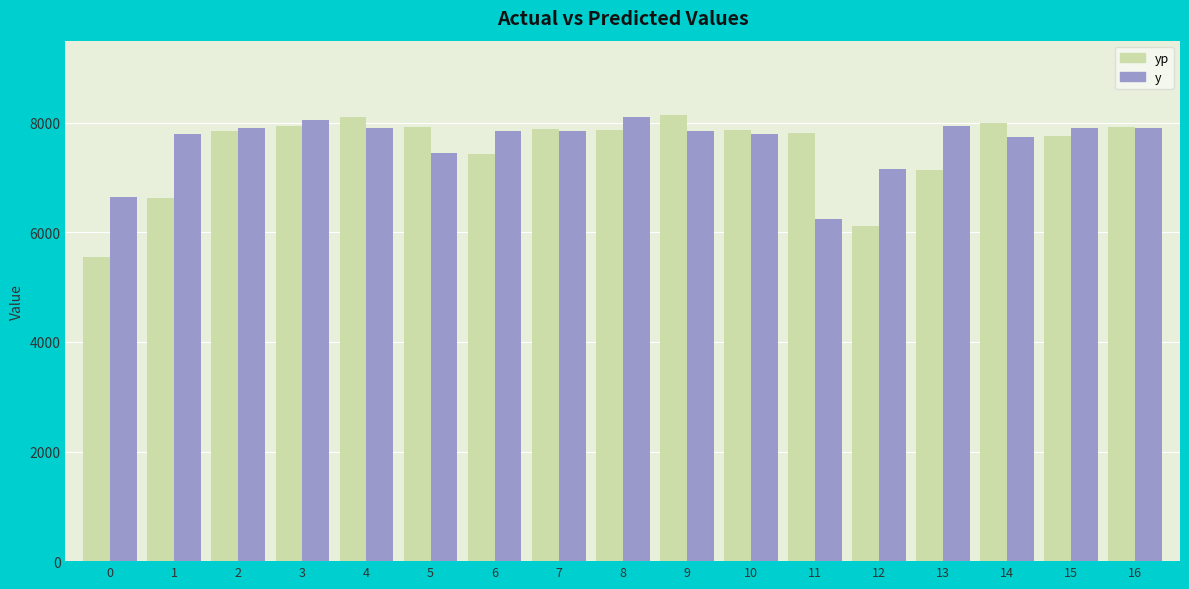

At how many categories does at least one series exceed 6876?

16